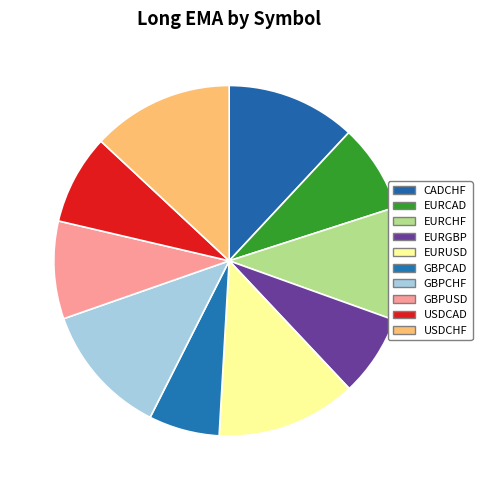

Count the number of slices in the pie.

10